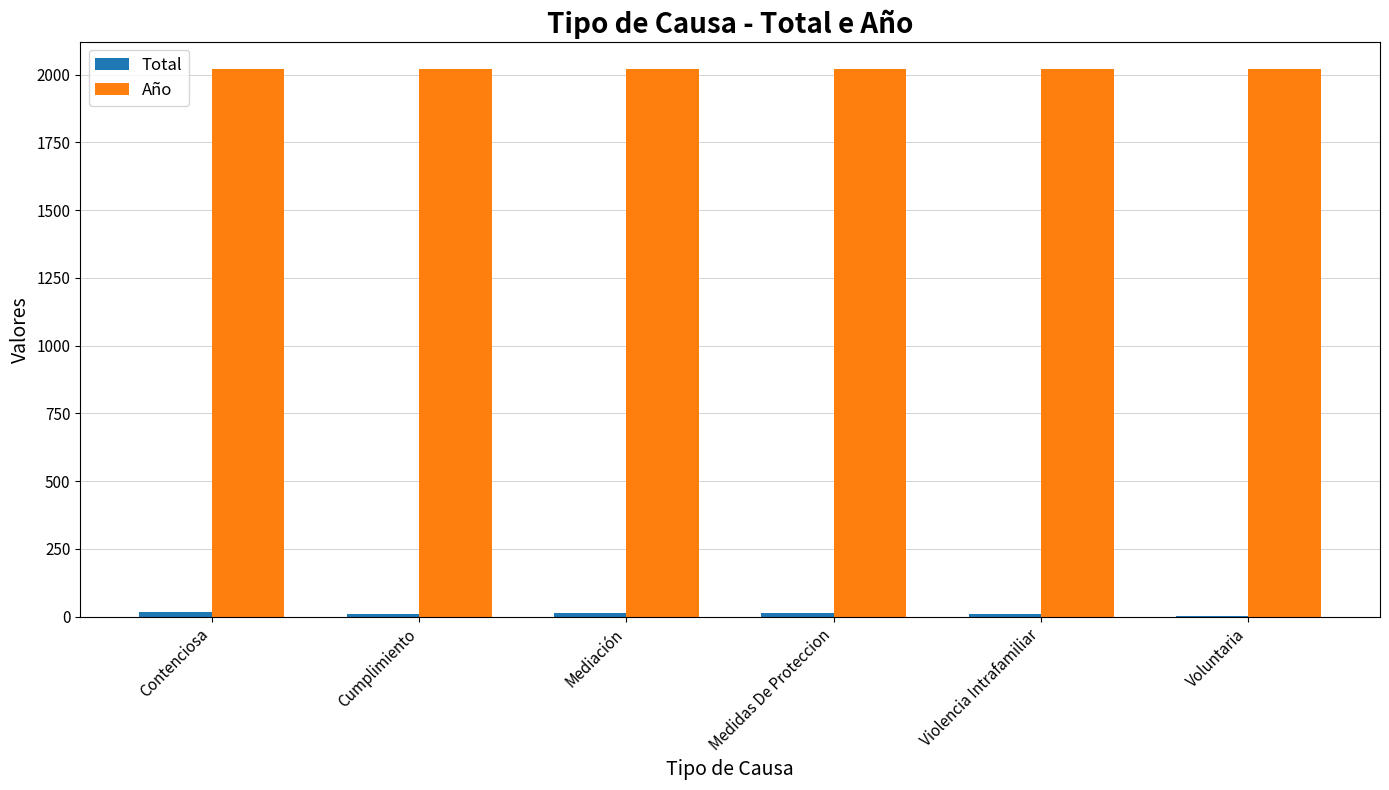

What is the sum of all Año values?

12126